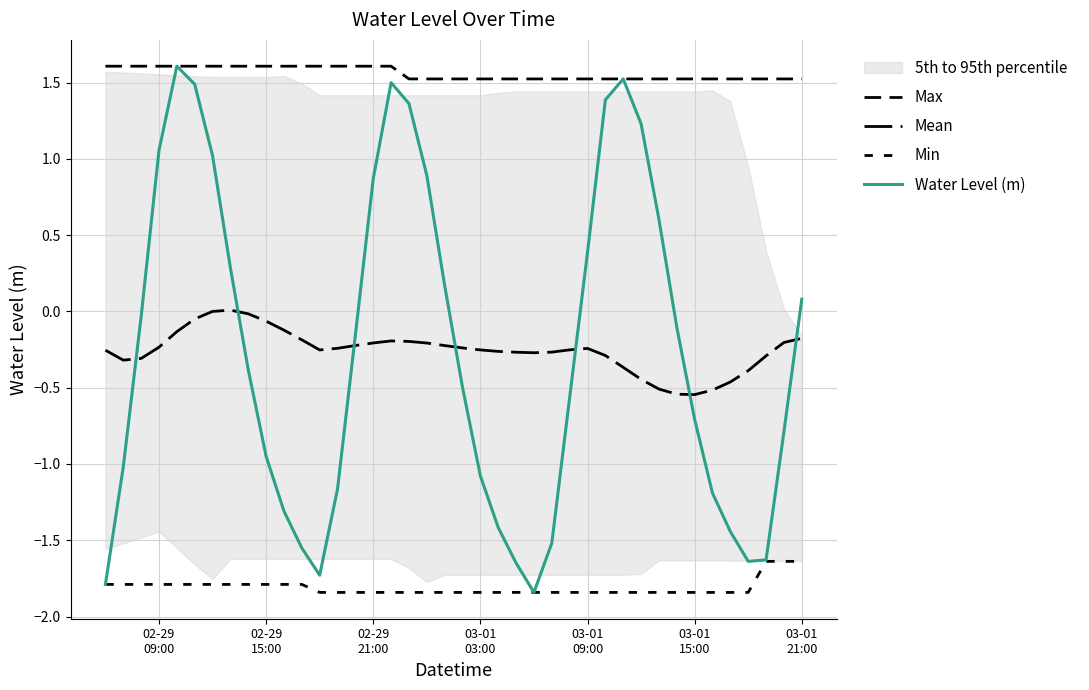

Reading left to right, list all the values displayed in this chart.

Max: 1.6	1.6	1.6	1.6	1.6	1.6	1.6	1.6	1.6	1.6	1.6	1.6	1.6	1.6	1.6	1.6	1.6	1.5	1.5	1.5	1.5	1.5	1.5	1.5	1.5	1.5	1.5	1.5	1.5	1.5	1.5	1.5	1.5	1.5	1.5	1.5	1.5	1.5	1.5	1.5
Mean: -0.3	-0.3	-0.3	-0.2	-0.1	-0.0	0.0	0.0	-0.0	-0.1	-0.1	-0.2	-0.3	-0.2	-0.2	-0.2	-0.2	-0.2	-0.2	-0.2	-0.2	-0.3	-0.3	-0.3	-0.3	-0.3	-0.3	-0.2	-0.3	-0.4	-0.4	-0.5	-0.5	-0.5	-0.5	-0.5	-0.4	-0.3	-0.2	-0.2
Min: -1.8	-1.8	-1.8	-1.8	-1.8	-1.8	-1.8	-1.8	-1.8	-1.8	-1.8	-1.8	-1.8	-1.8	-1.8	-1.8	-1.8	-1.8	-1.8	-1.8	-1.8	-1.8	-1.8	-1.8	-1.8	-1.8	-1.8	-1.8	-1.8	-1.8	-1.8	-1.8	-1.8	-1.8	-1.8	-1.8	-1.8	-1.6	-1.6	-1.6
Water Level (m): -1.8	-1.0	-0.0	1.1	1.6	1.5	1.0	0.3	-0.4	-0.9	-1.3	-1.6	-1.7	-1.2	-0.2	0.9	1.5	1.4	0.9	0.2	-0.5	-1.1	-1.4	-1.6	-1.8	-1.5	-0.6	0.4	1.4	1.5	1.2	0.6	-0.1	-0.7	-1.2	-1.4	-1.6	-1.6	-0.8	0.1